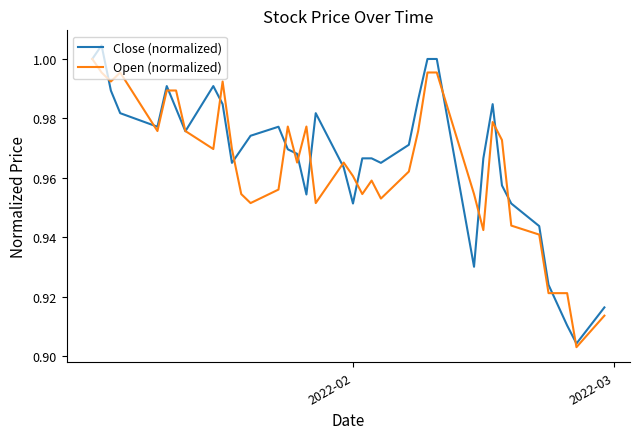

True or false: Close (normalized) and Open (normalized) intersect in this chart.

True